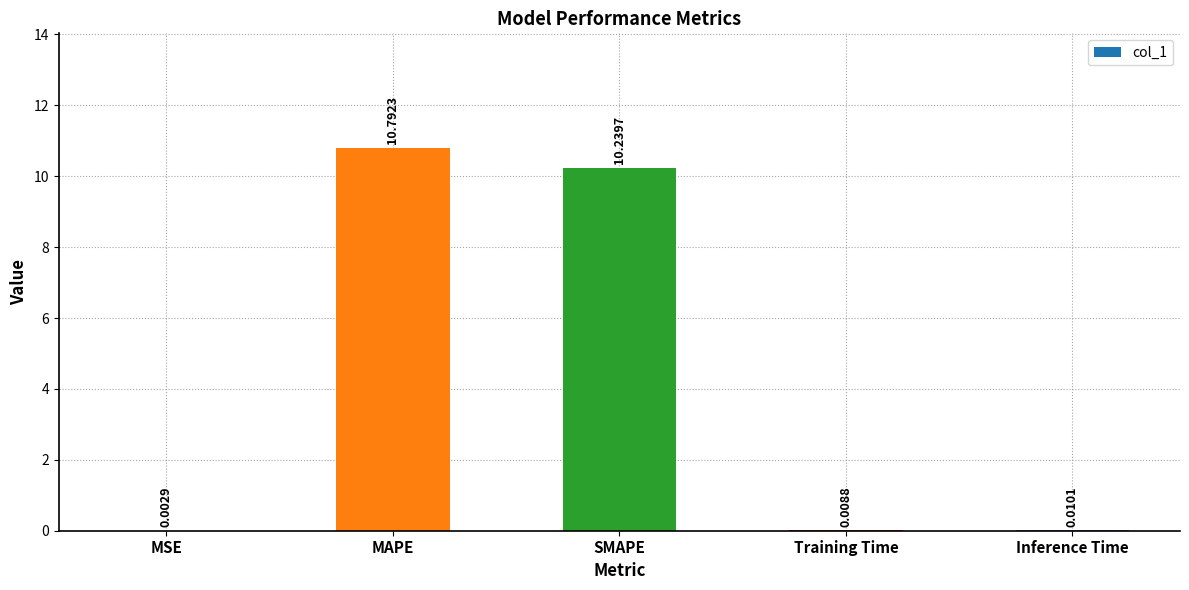

Is it true that the value at MAPE is 10.8?

True